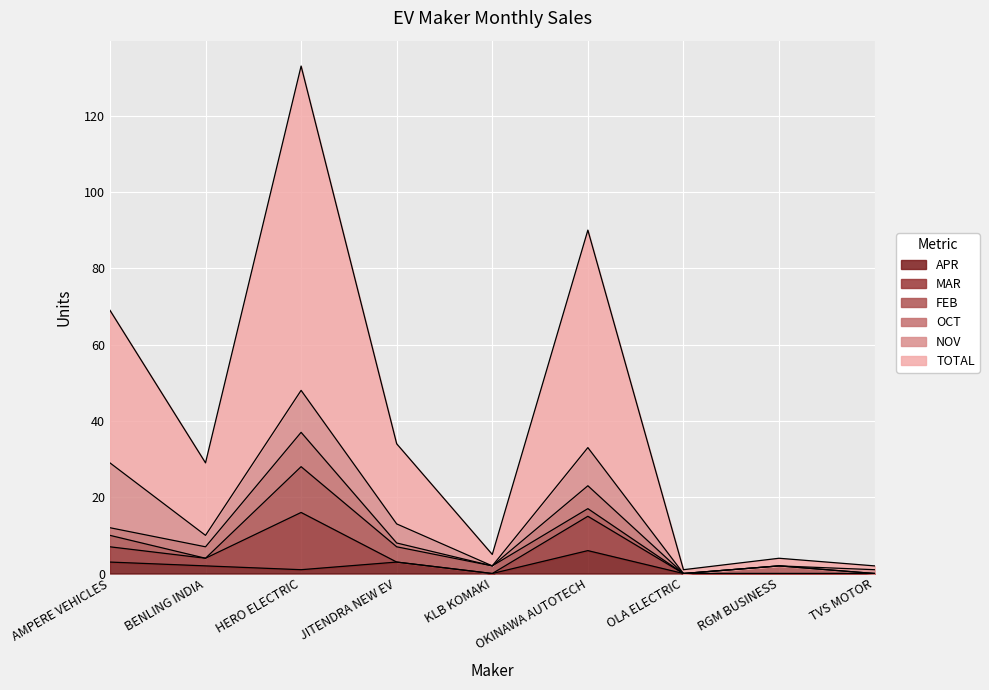

Is it true that APR equals 0 at OLA ELECTRIC?

True